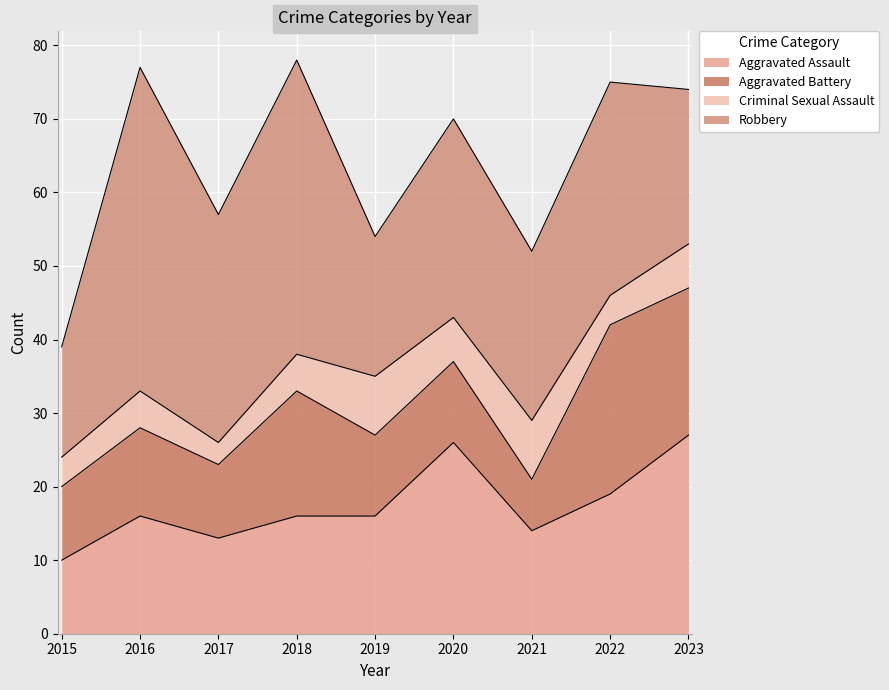

At which label does Criminal Sexual Assault first exceed 5?

2019